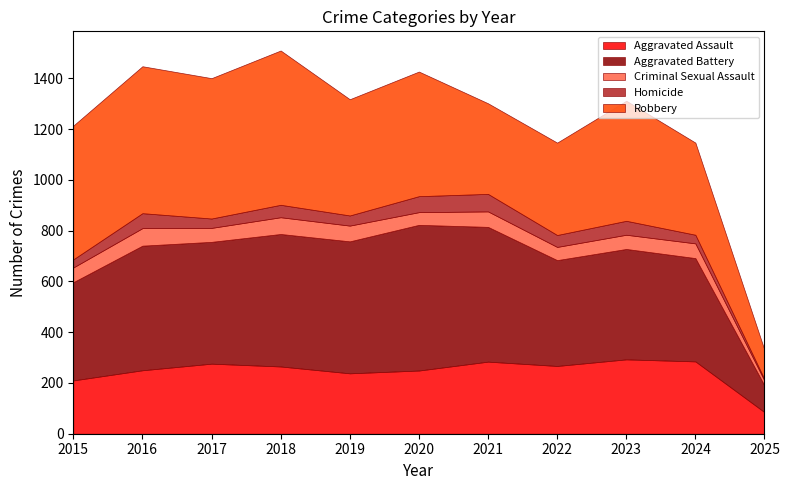

Where is the first local minimum for Robbery?

2017